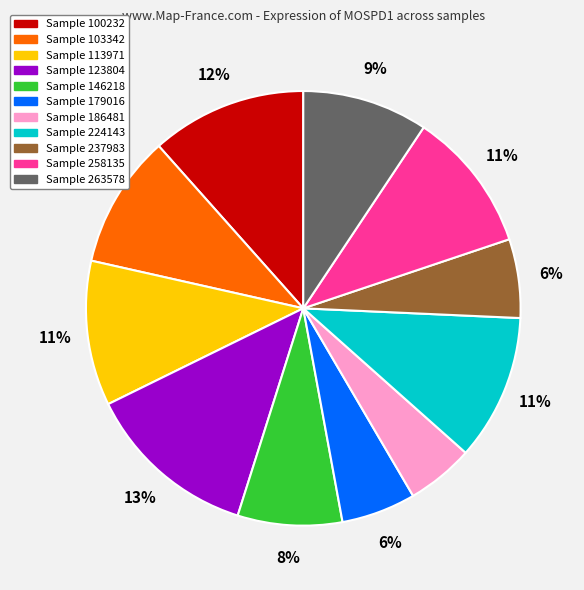

To the nearest percent, what is the average slice percentage?

9%